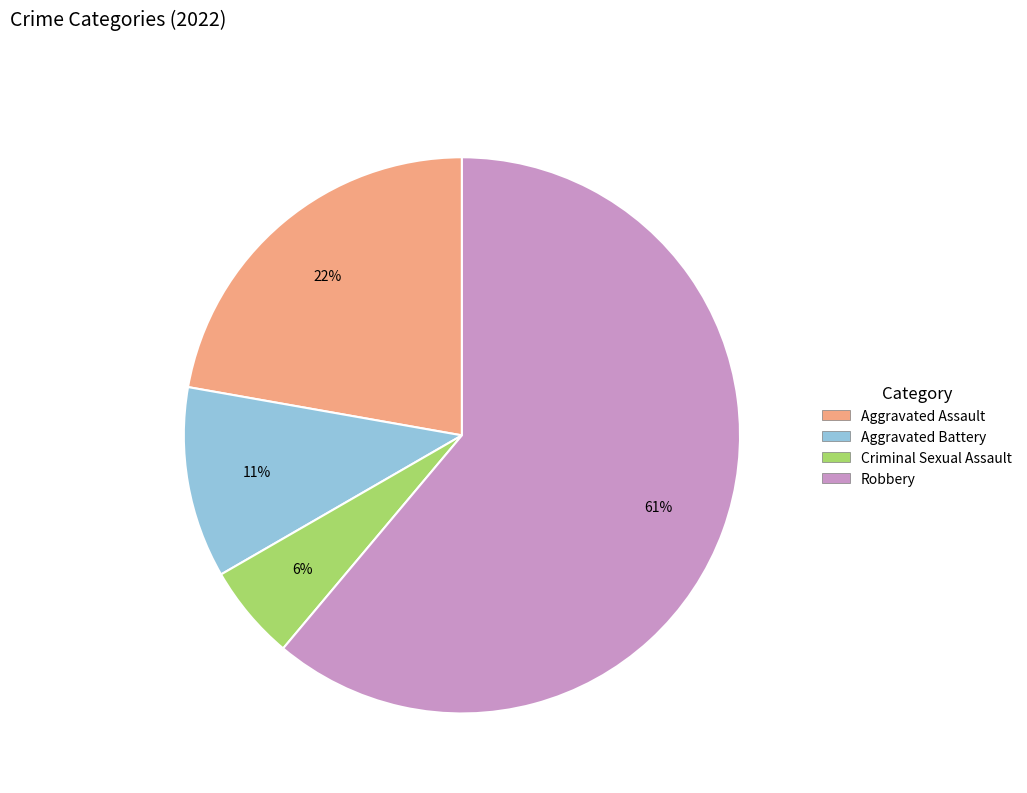

Between Aggravated Assault and Aggravated Battery, which is larger?

Aggravated Assault